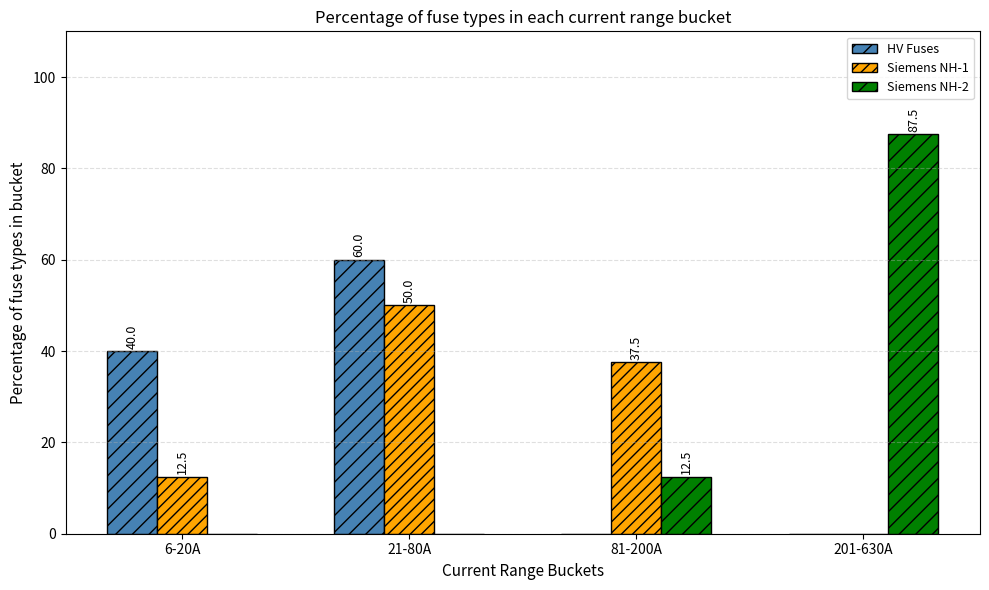

Reading right to left, extract all data points from this chart.

HV Fuses: 201-630A=0.0	81-200A=0.0	21-80A=60.0	6-20A=40.0
Siemens NH-1: 201-630A=0.0	81-200A=37.5	21-80A=50.0	6-20A=12.5
Siemens NH-2: 201-630A=87.5	81-200A=12.5	21-80A=0.0	6-20A=0.0